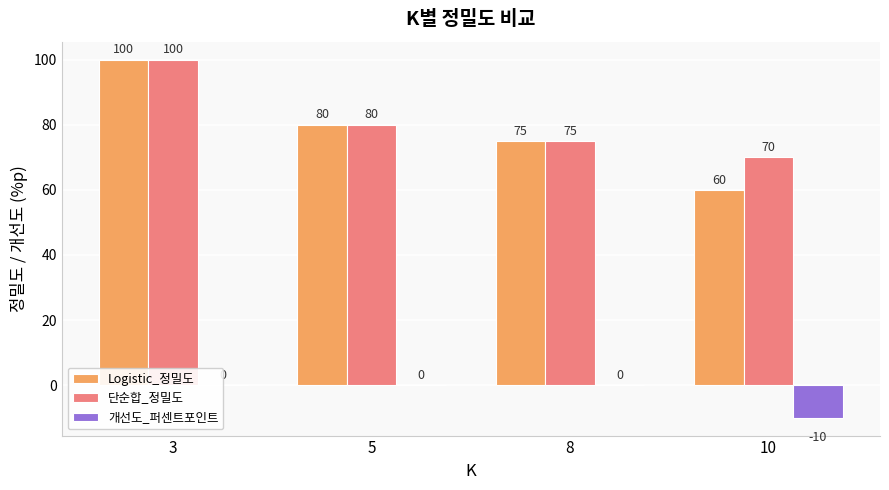

Reading right to left, list all the values displayed in this chart.

Logistic_정밀도: 60	75	80	100
단순합_정밀도: 70	75	80	100
개선도_퍼센트포인트: -10	0	0	0